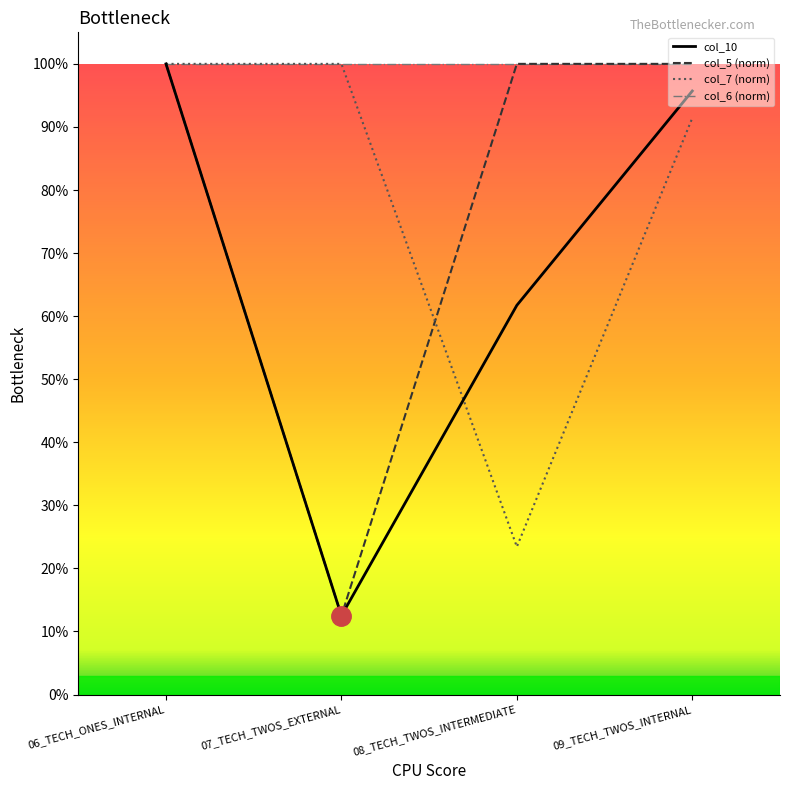

At which category does the chart reach its minimum across all series?

07_TECH_TWOS_EXTERNAL